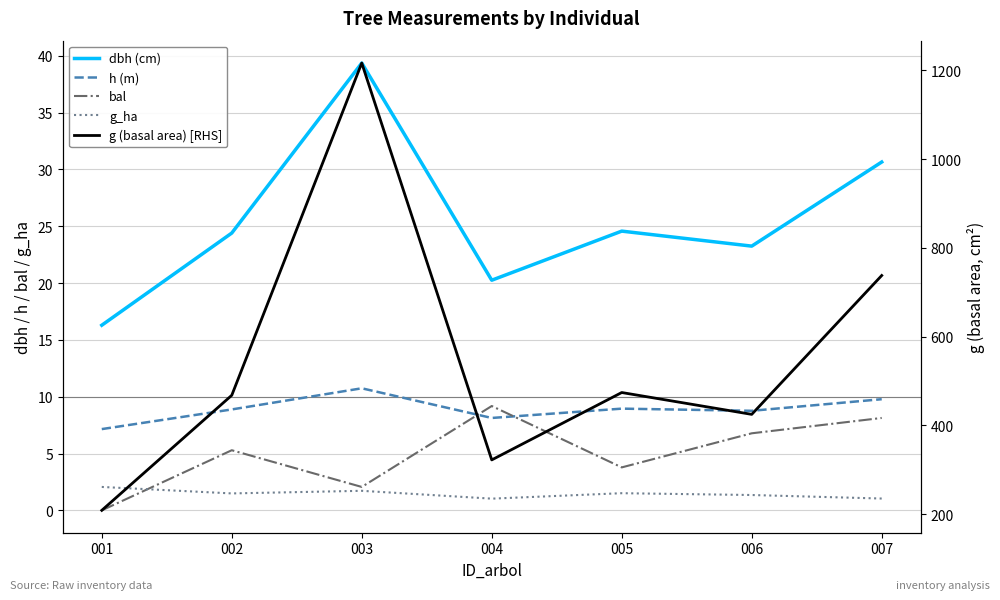

How many categories are shown in the chart?

7